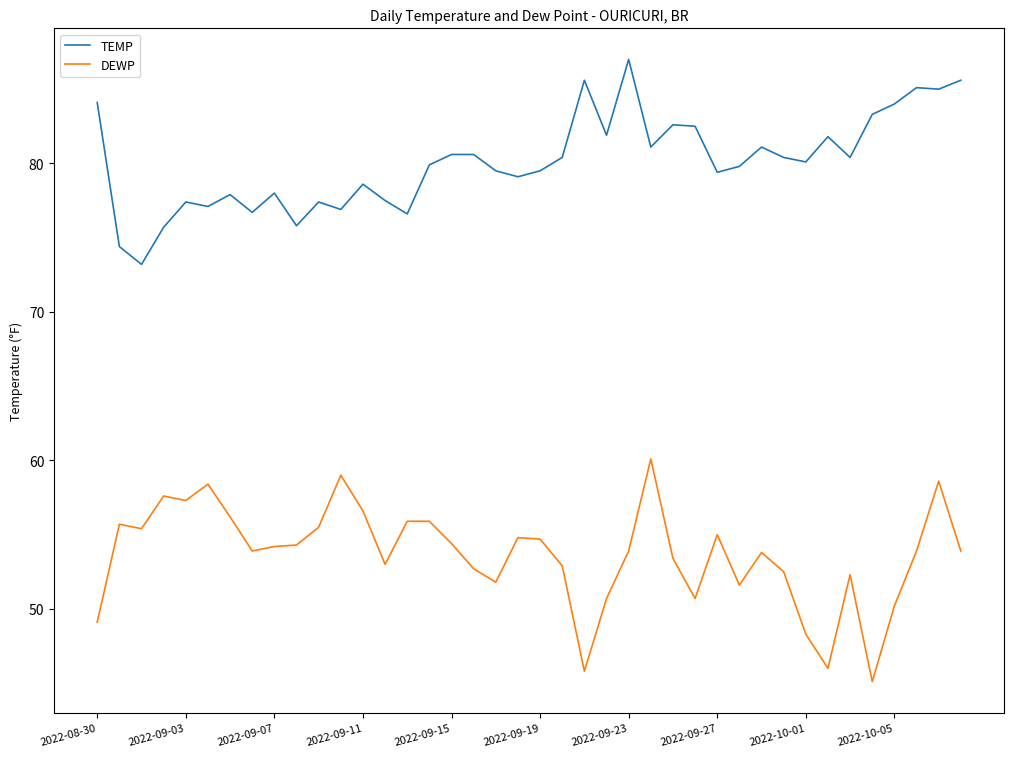

How many lines are shown in the chart?

2